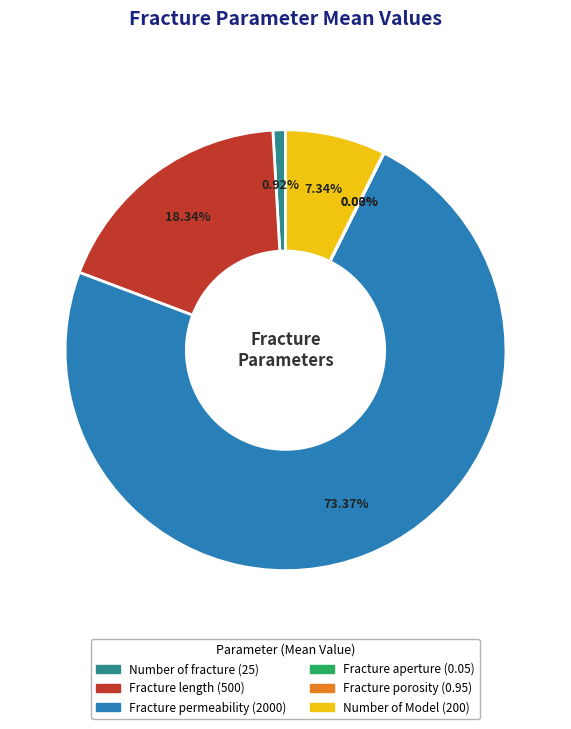

Is there any slice that represents more than half of the pie?

Yes